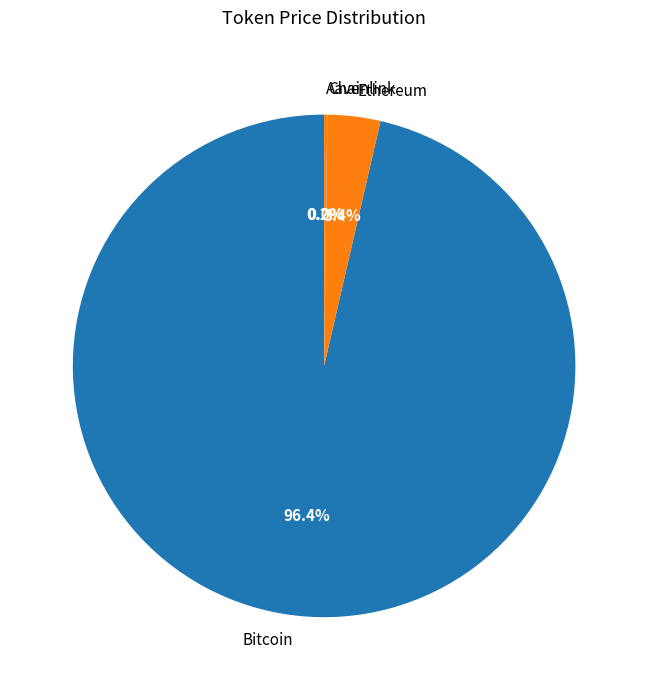

What is the largest slice in the pie chart?

Bitcoin